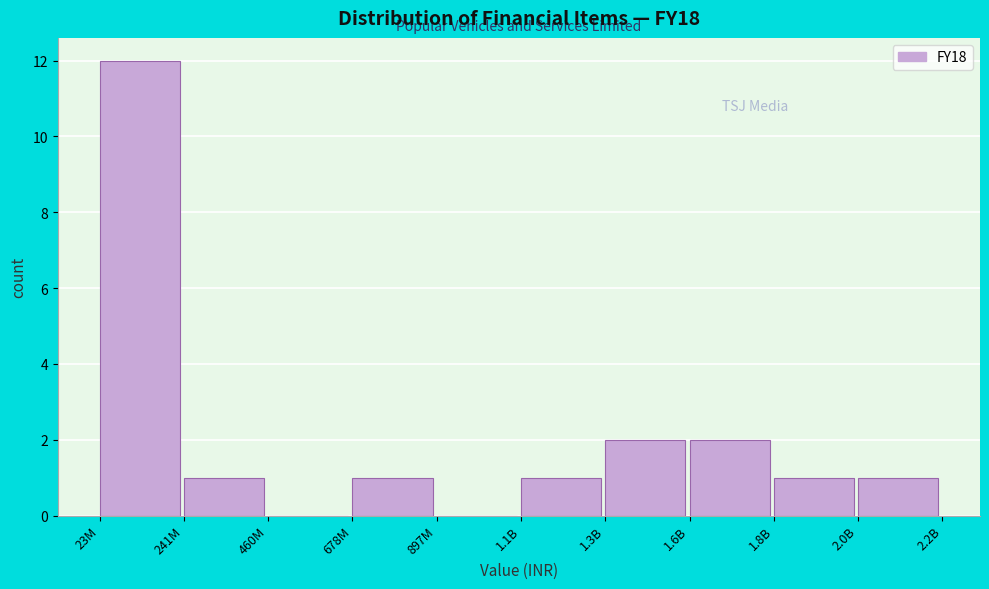

Reading left to right, list all the values displayed in this chart.

23M=12	241M=1	460M=0	678M=1	897M=0	1.1B=1	1.3B=2	1.6B=2	1.8B=1	2.0B=1